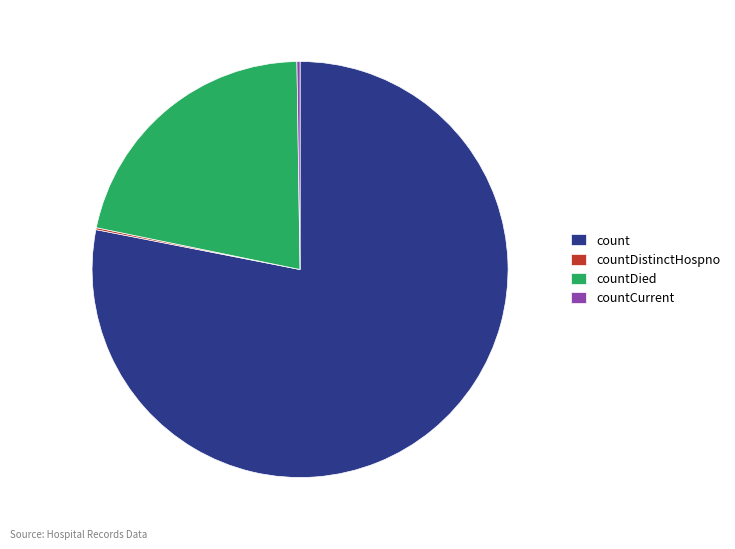

What is the largest slice in the pie chart?

count